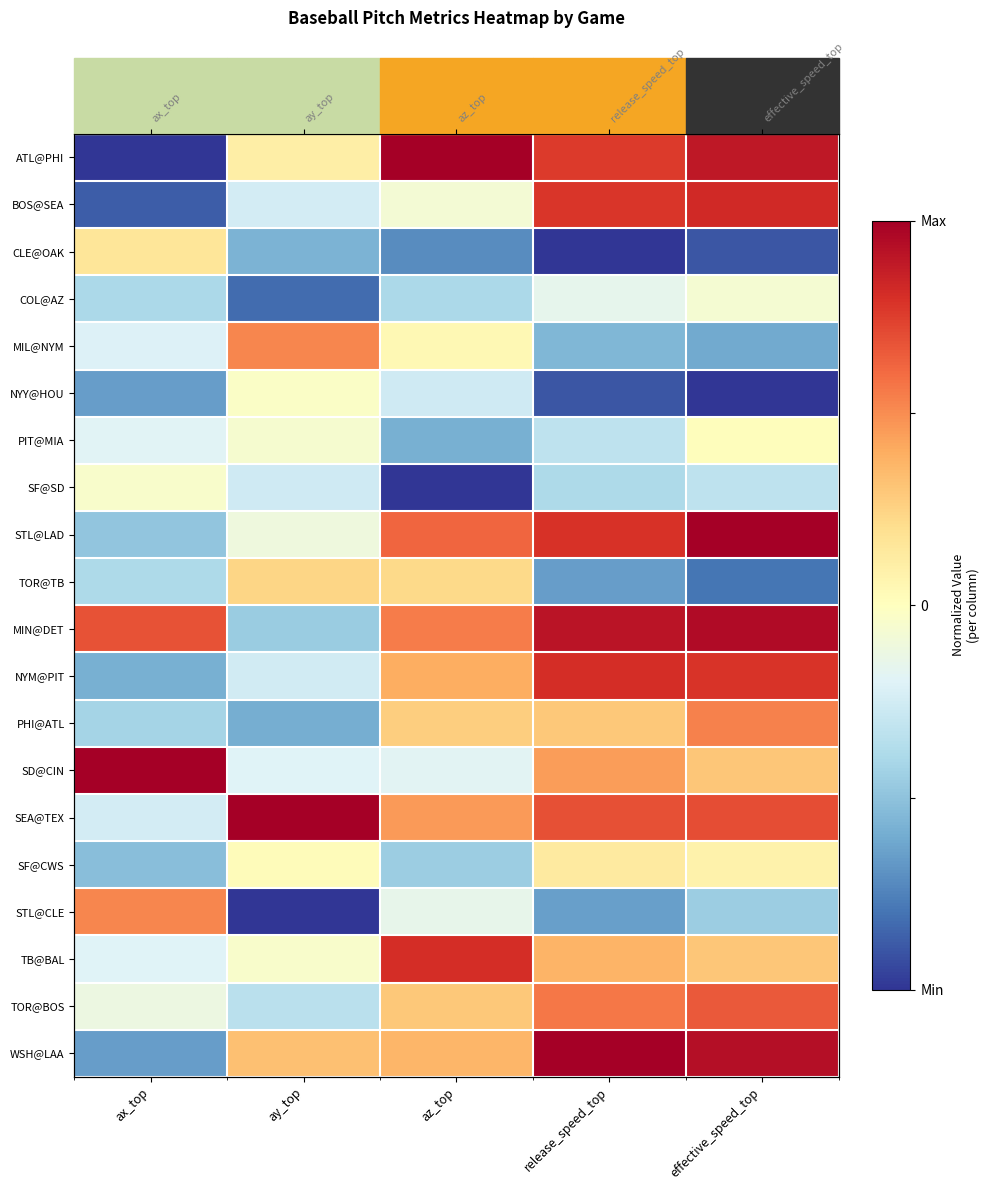

The value of WSH@LAA at release_speed_top is 1.4. True or false?

False